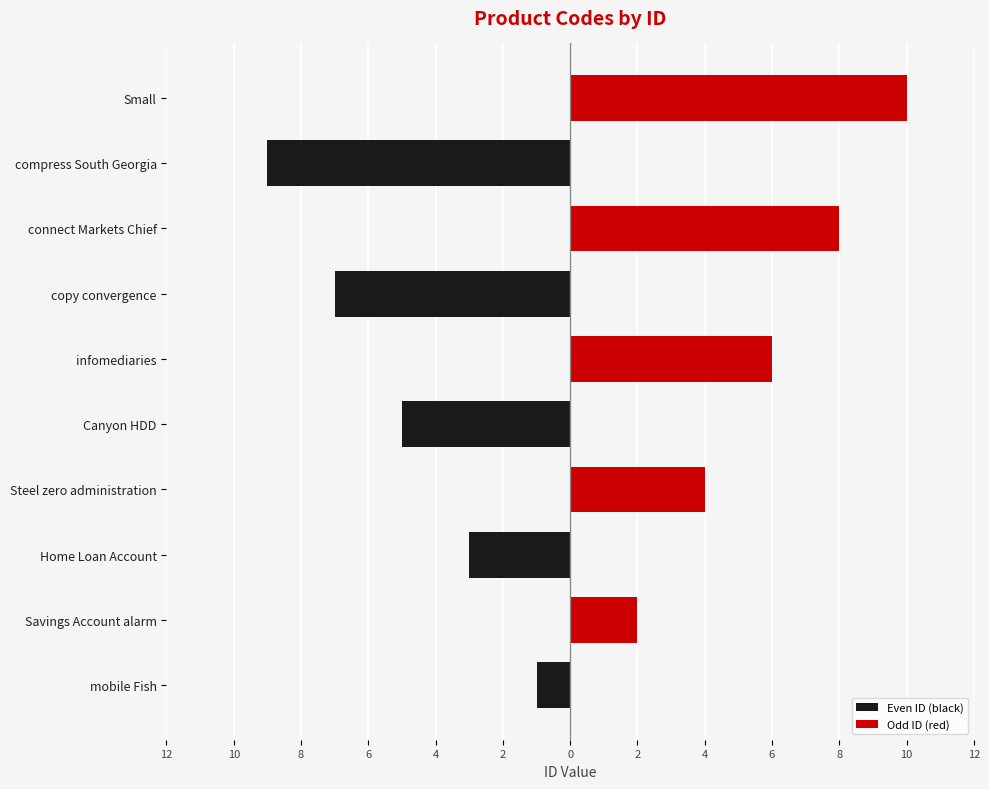

How many bars are there in each group?

2